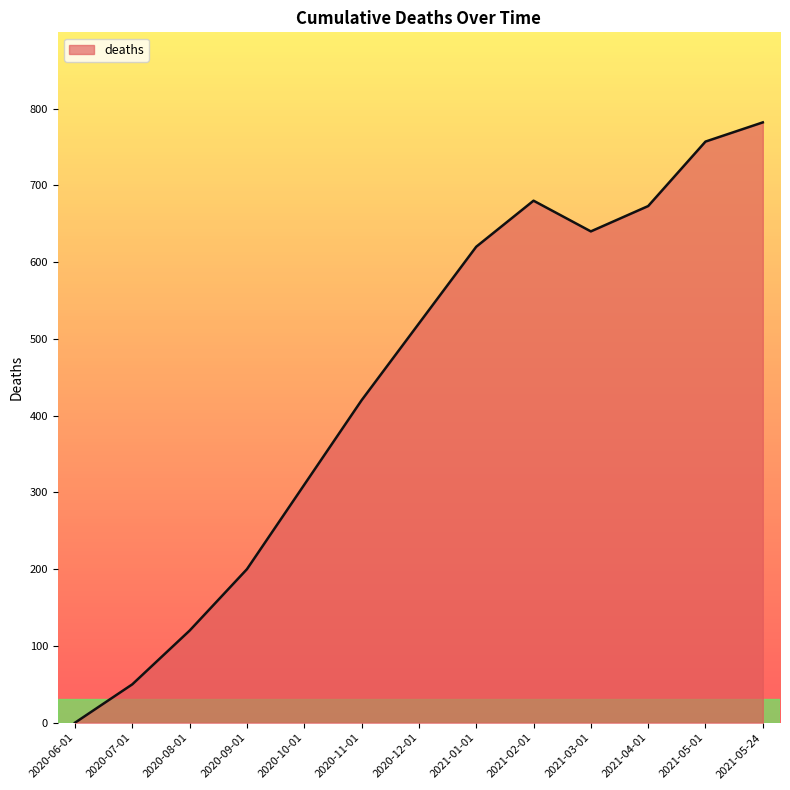

Which category has the lowest value across all series?

2020-06-01